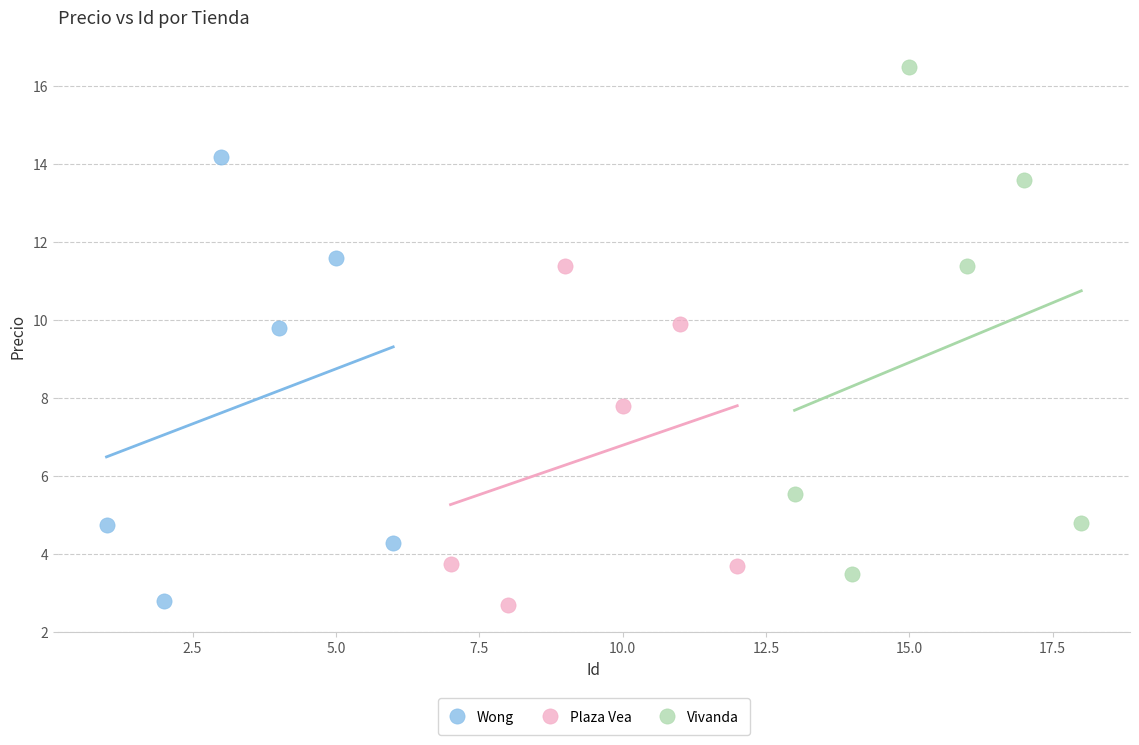

Which series has the widest spread of Y values?

Vivanda